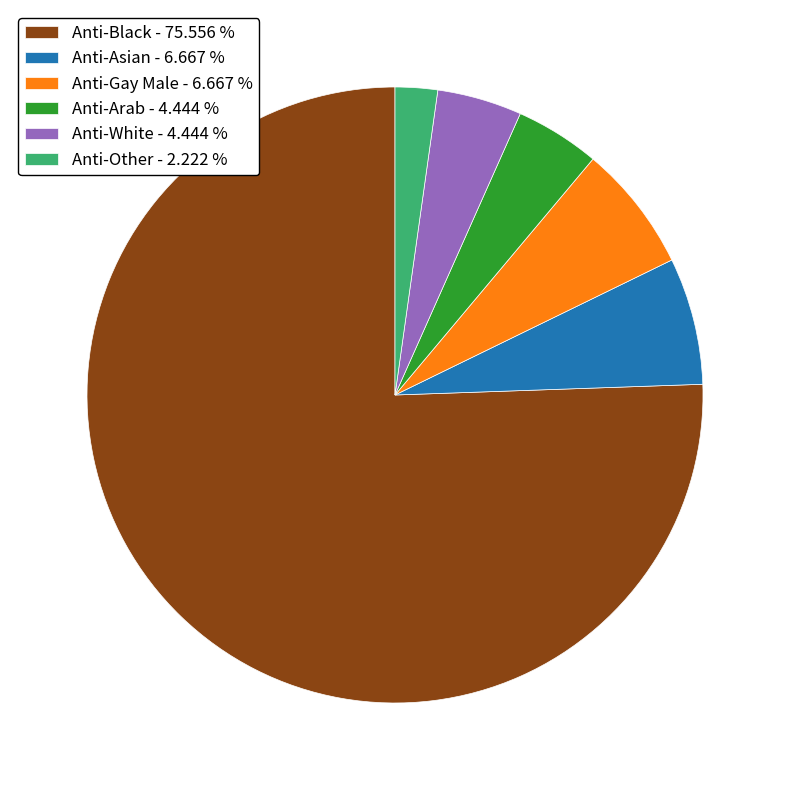

Between Anti-Gay Male - 6.667 % and Anti-Other - 2.222 %, which is larger?

Anti-Gay Male - 6.667 %